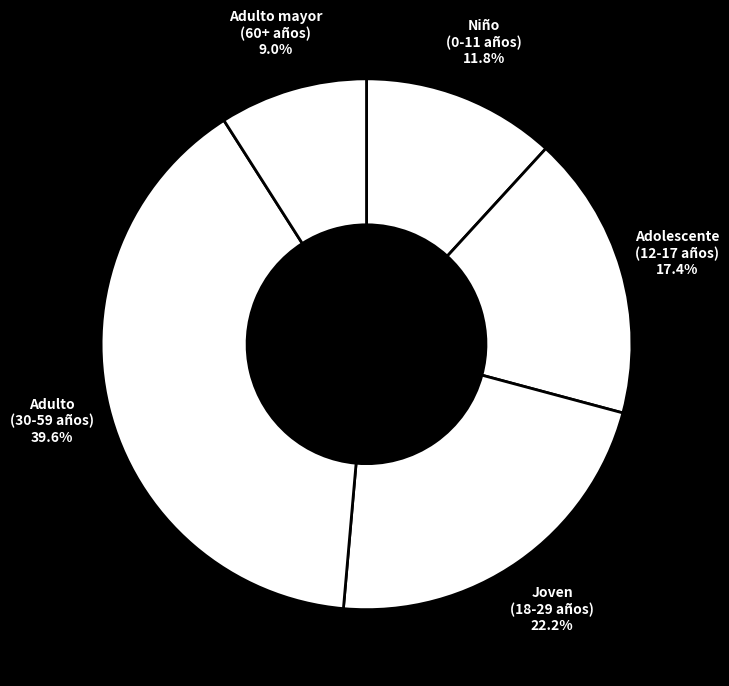

Count the number of slices in the pie.

5